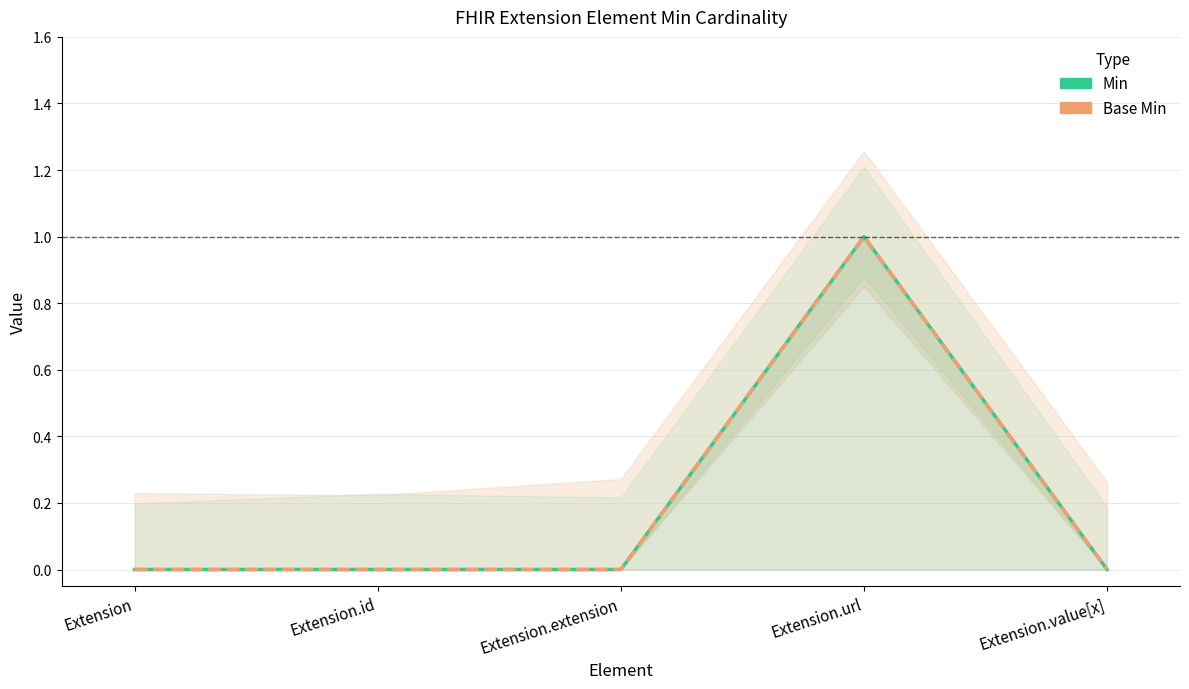

What is the maximum value shown in the chart?

1